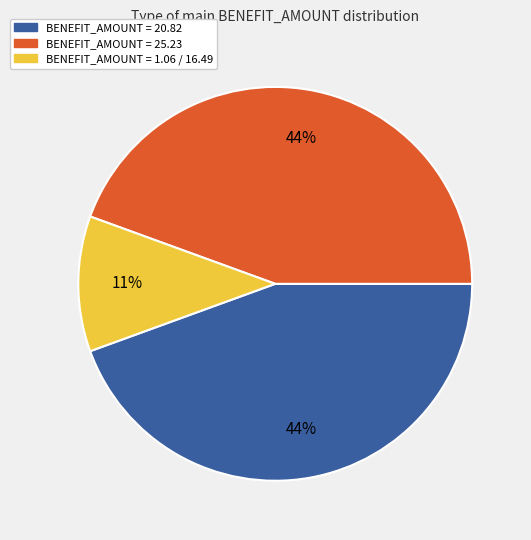

Is there a majority slice in this chart?

No